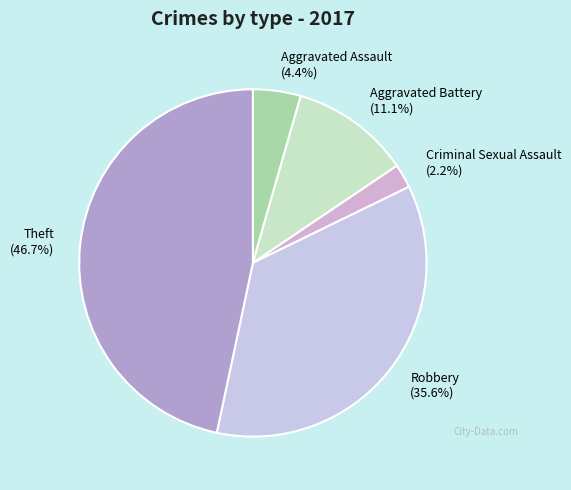

How many slices are in this pie chart?

5